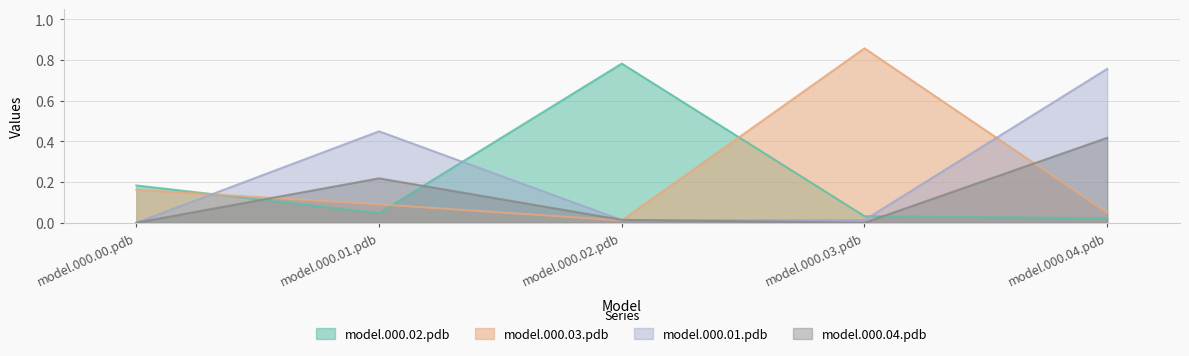

Is it true that model.000.01.pdb equals 0.8 at model.000.04.pdb?

True